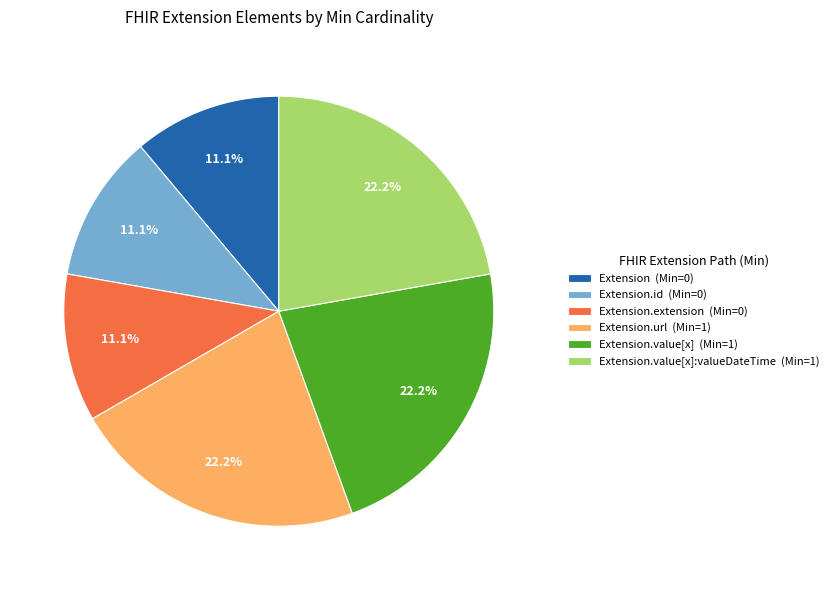

What is the total percentage of Extension.value[x] (Min=1) and Extension.extension (Min=0)?

33.3%